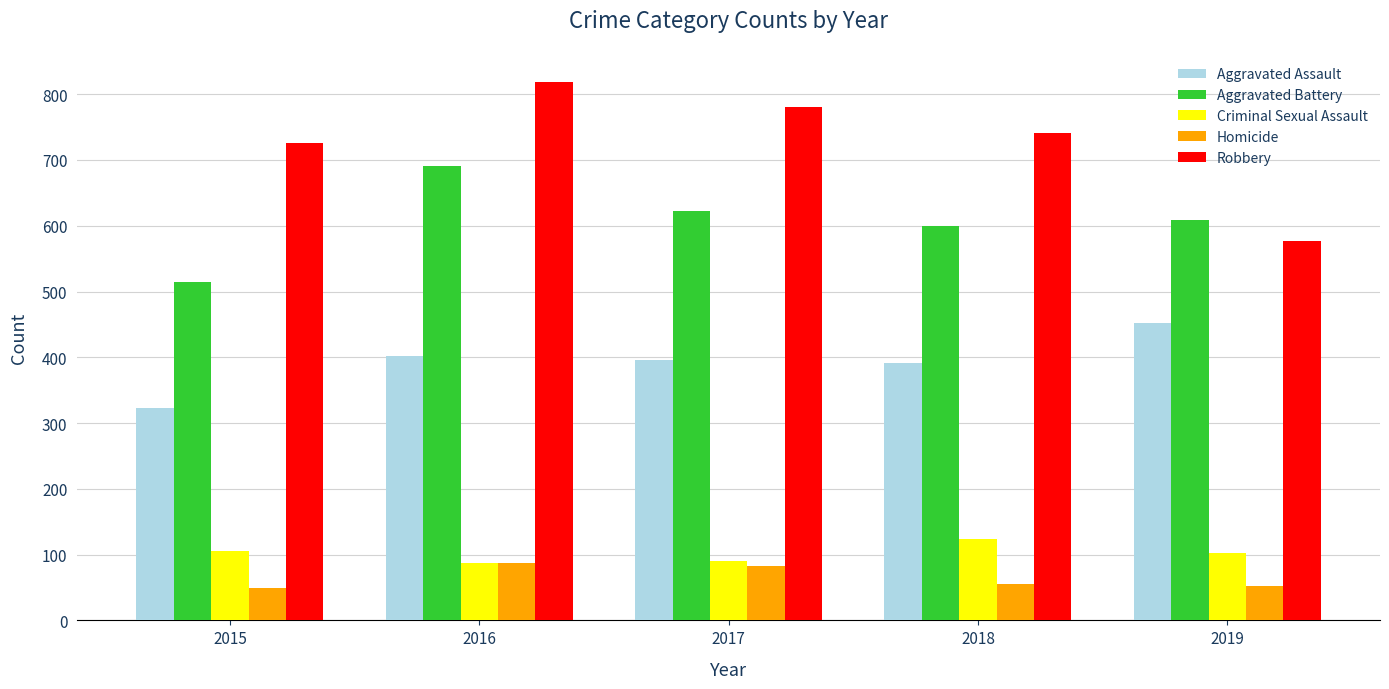

How many bars are there in each group?

5